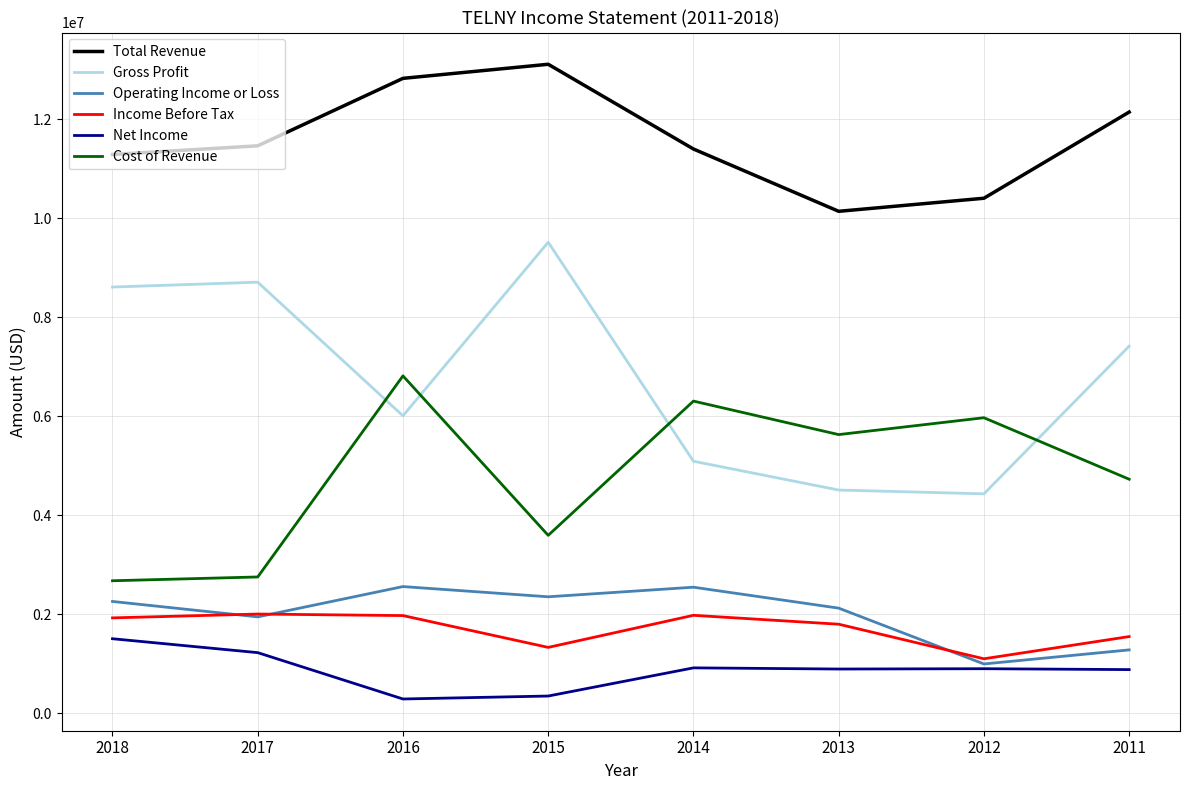

True or false: Cost of Revenue has a value of 7797826 at 2013.

False